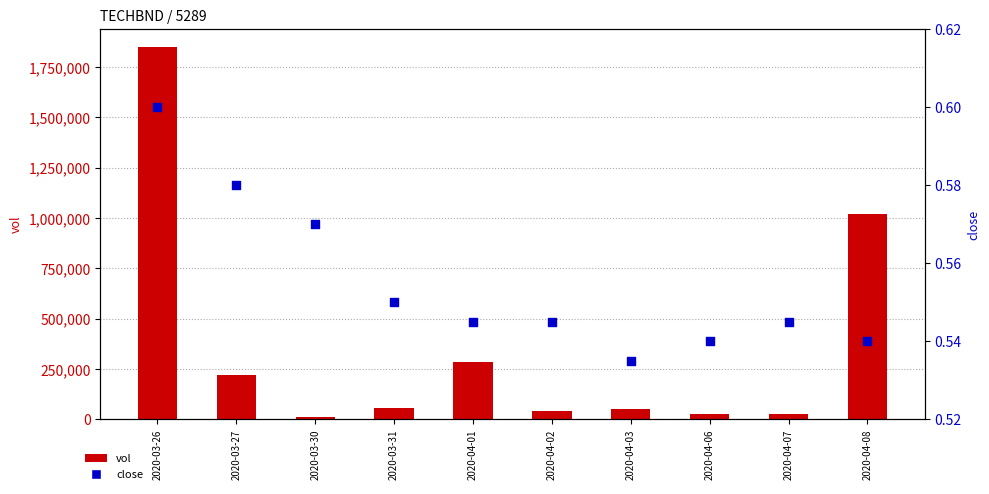

Which series has the largest Y range (max minus min)?

vol